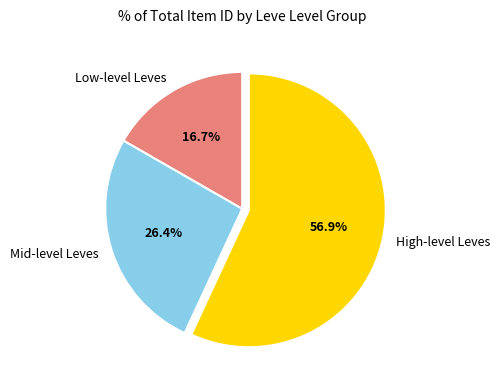

Approximately how many times larger is the value at Mid-level Leves compared to High-level Leves?

0.5